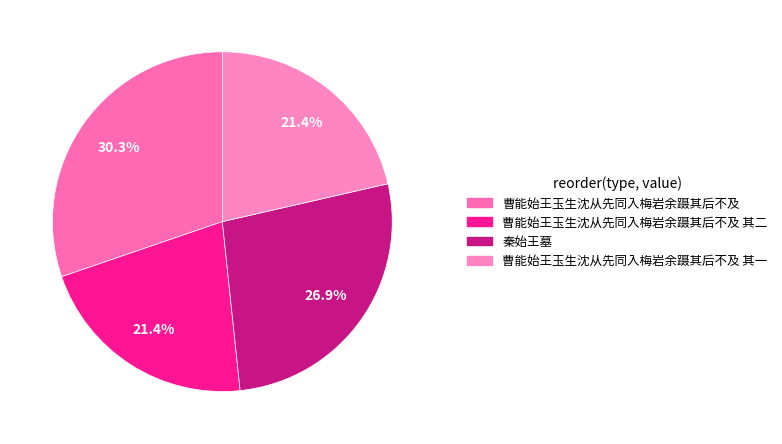

How many slices are in this pie chart?

4